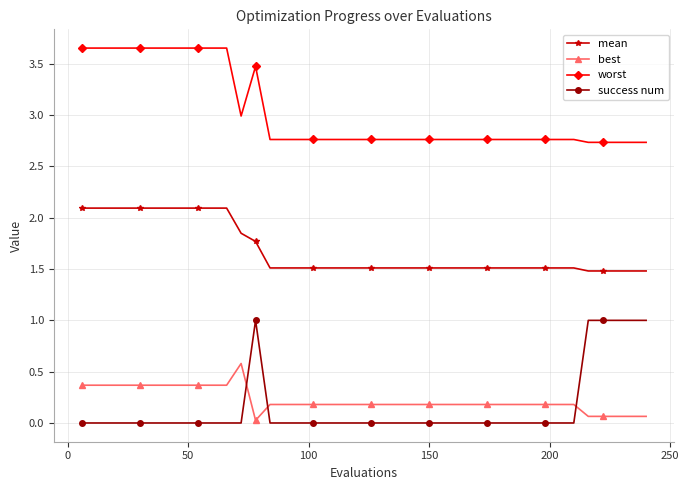

What is the value of the worst point at the 21st from the left?

2.8